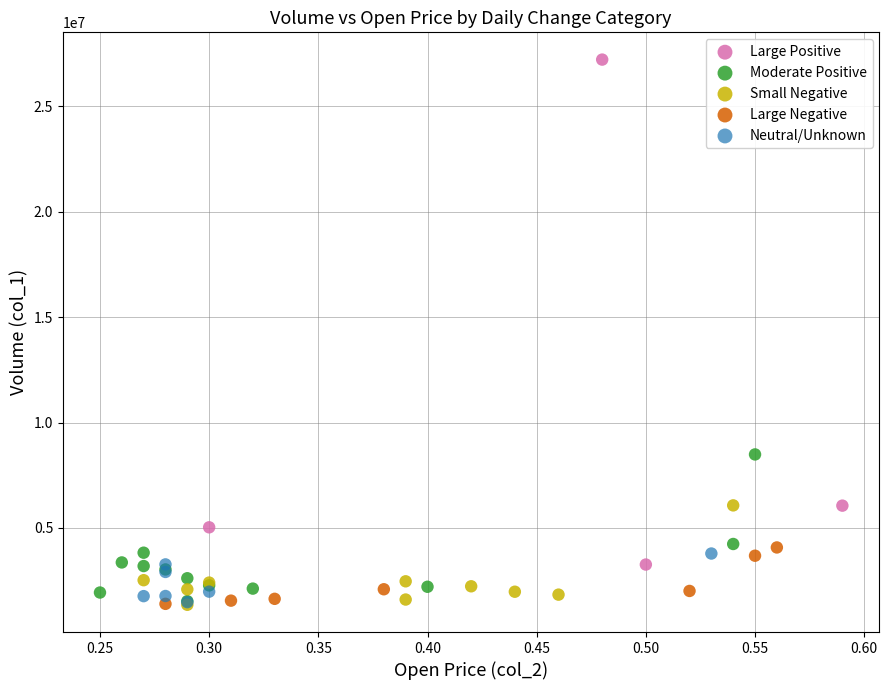

Which series reaches the maximum Y coordinate?

Large Positive